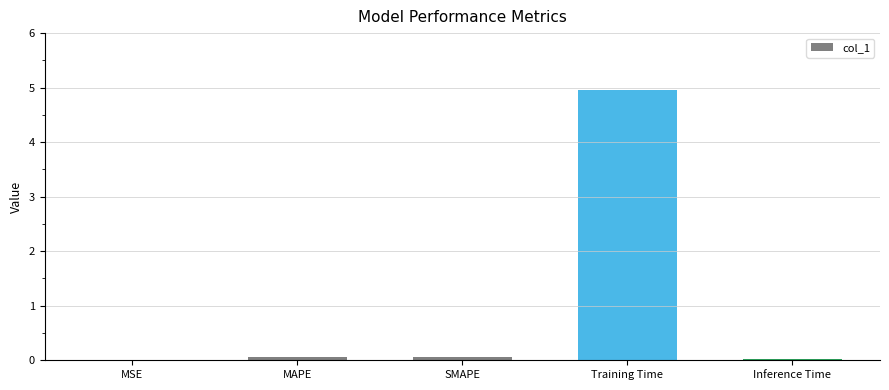

Are the bars horizontal?

No